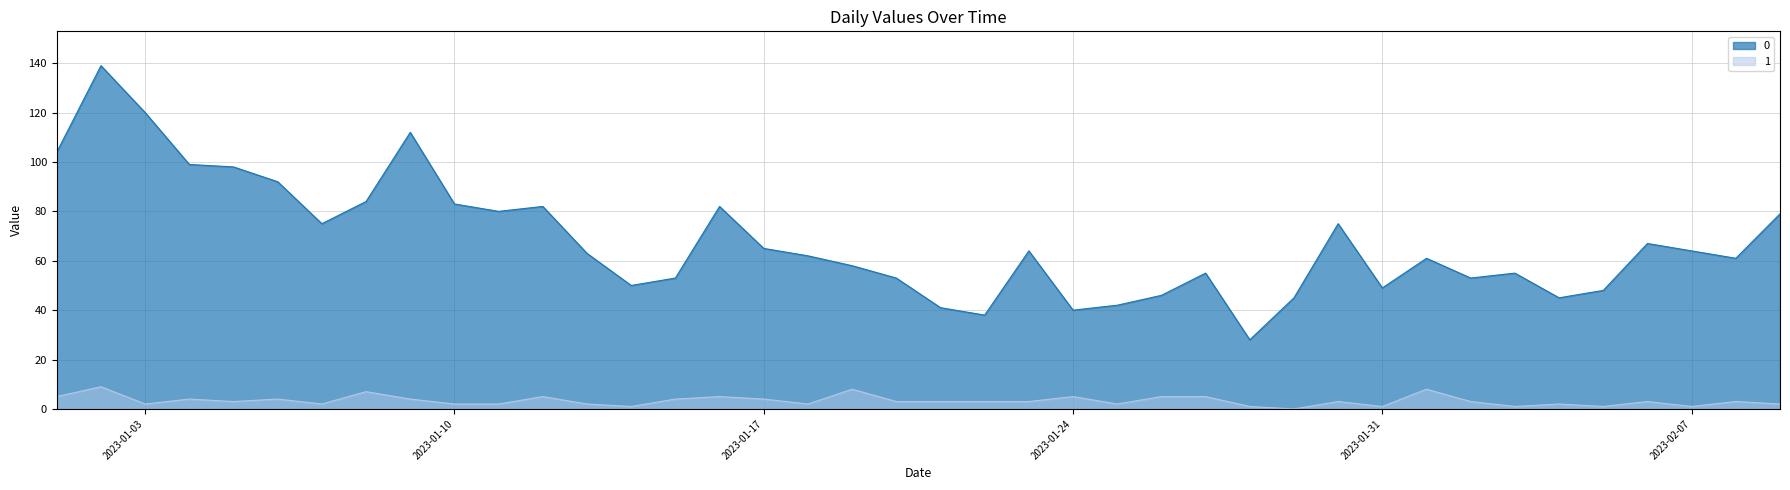

At how many categories does at least one series exceed 30?

39